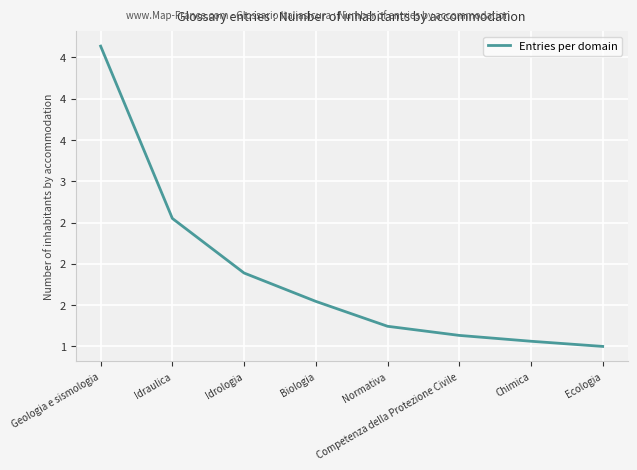

What is the value of the 1st point from the left?

4.6